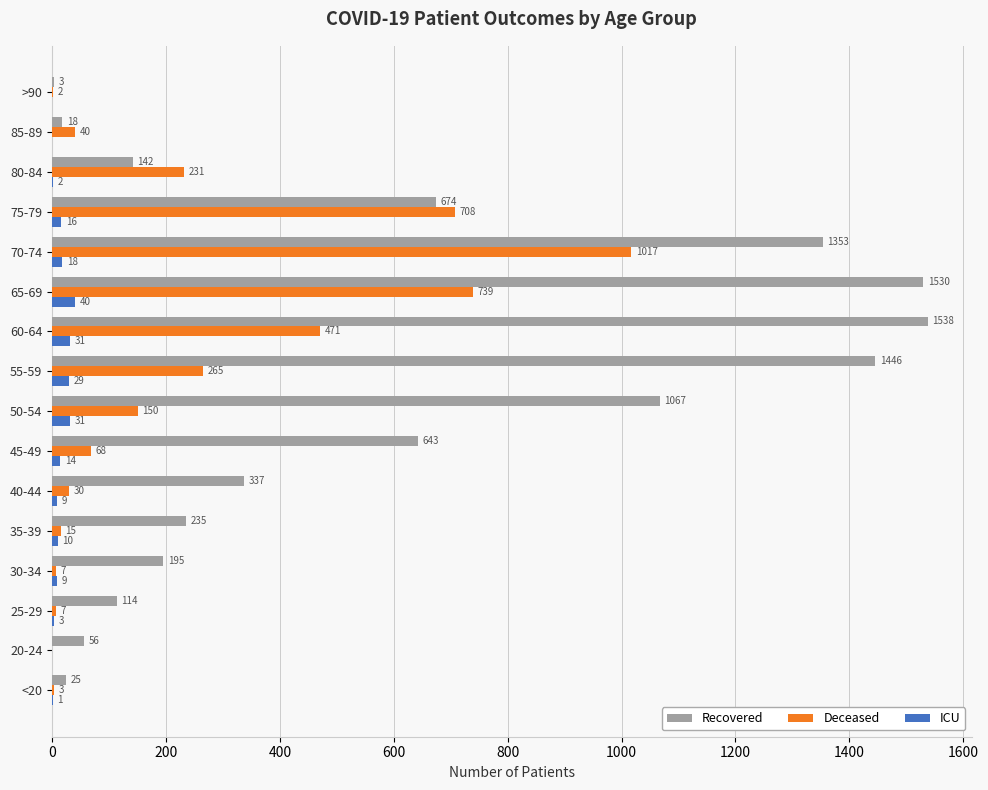

Read the Recovered value at 60-64.

1538